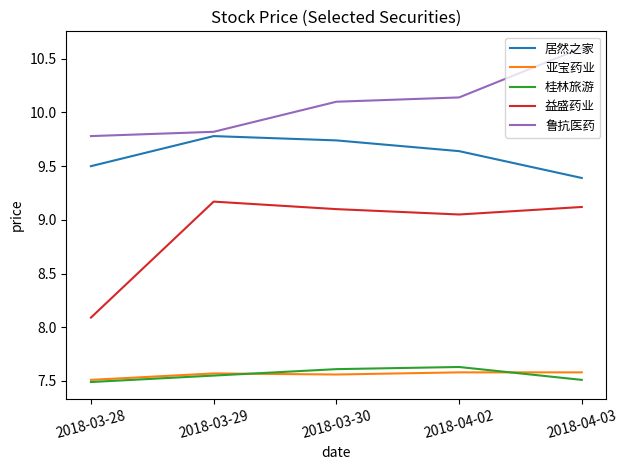

Between 2018-03-28 and 2018-04-03, which series saw the biggest shift?

益盛药业